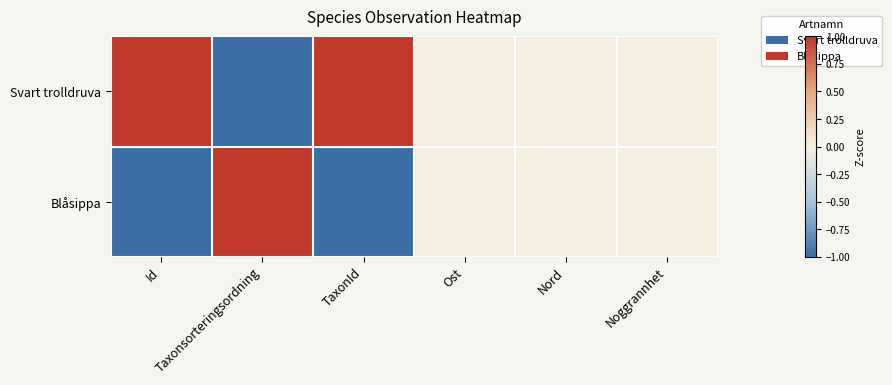

Reading left to right, what are all the values shown in this chart?

Svart trolldruva: Id=1	Taxonsorteringsordning=-1	TaxonId=1	Ost=0	Nord=0	Noggrannhet=0
Blåsippa: Id=-1	Taxonsorteringsordning=1	TaxonId=-1	Ost=0	Nord=0	Noggrannhet=0